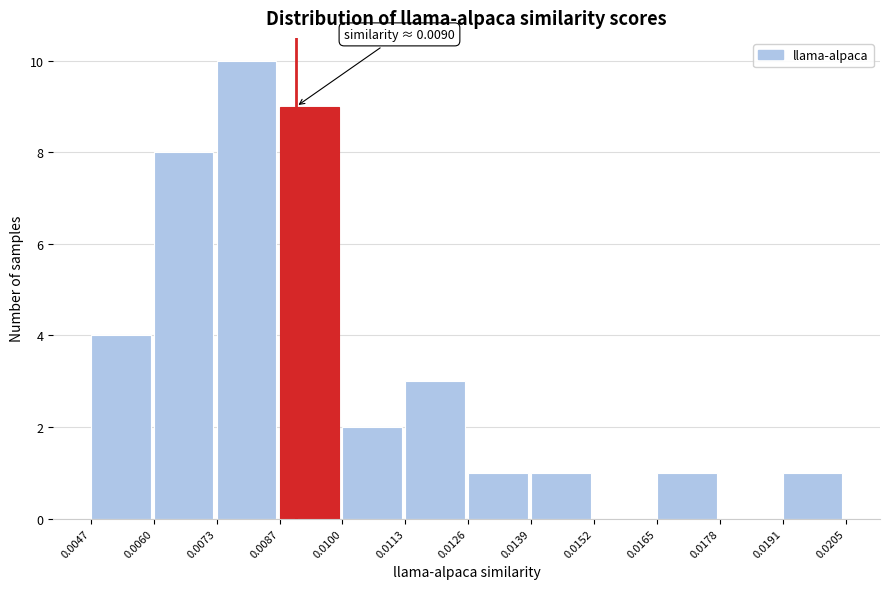

Which range on the x-axis has the tallest bar?

0.0073 to 0.0087